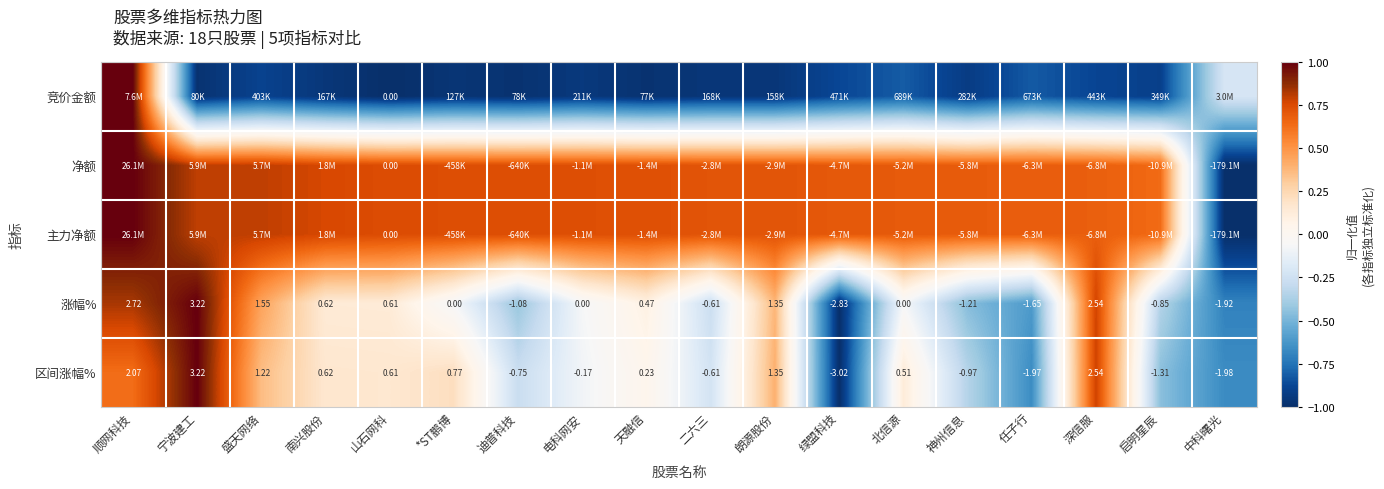

How many values in the 区间涨幅% series are below 0?

8